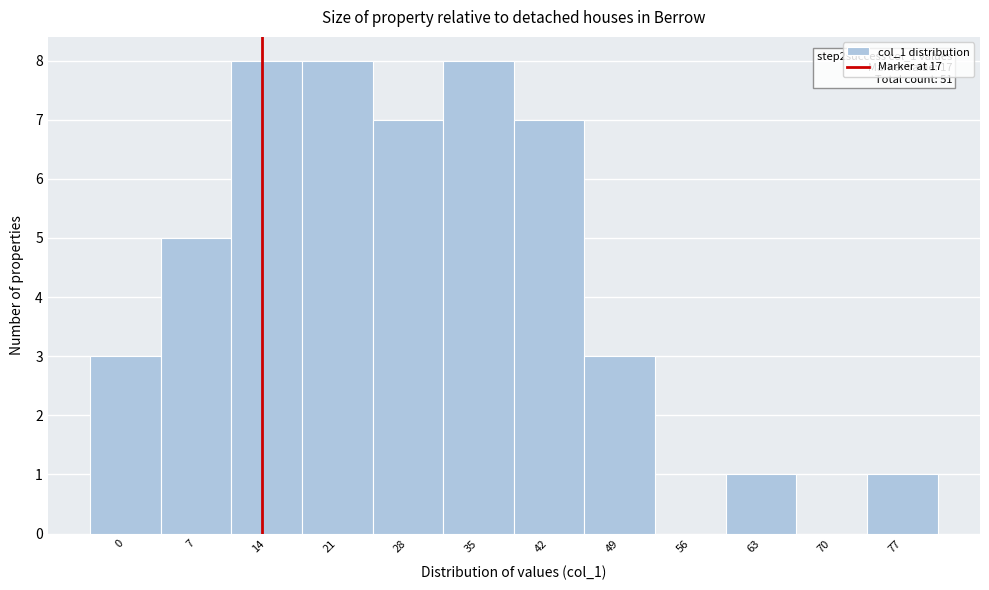

Reading left to right, what are all the values shown in this chart?

0=3	7=5	14=8	21=8	28=7	35=8	42=7	49=3	56=0	63=1	70=0	77=1